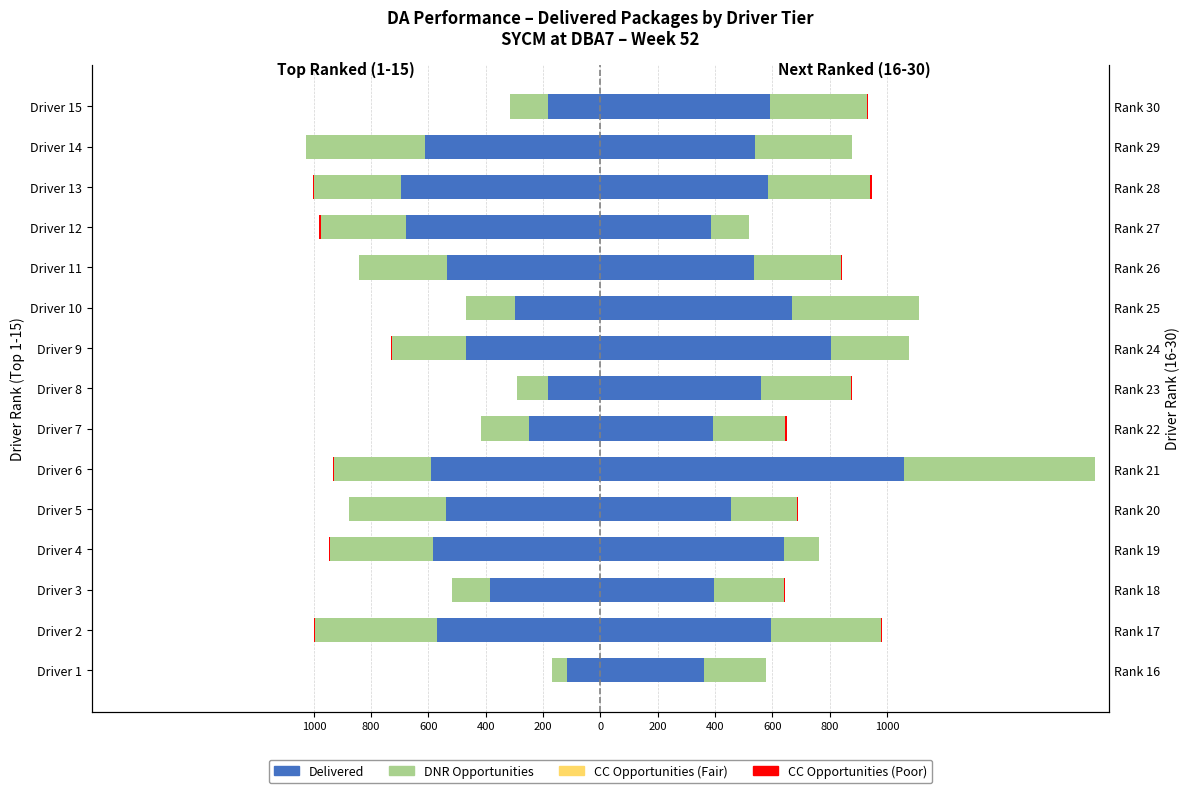

What is the label of the 2nd bar from the right?

13